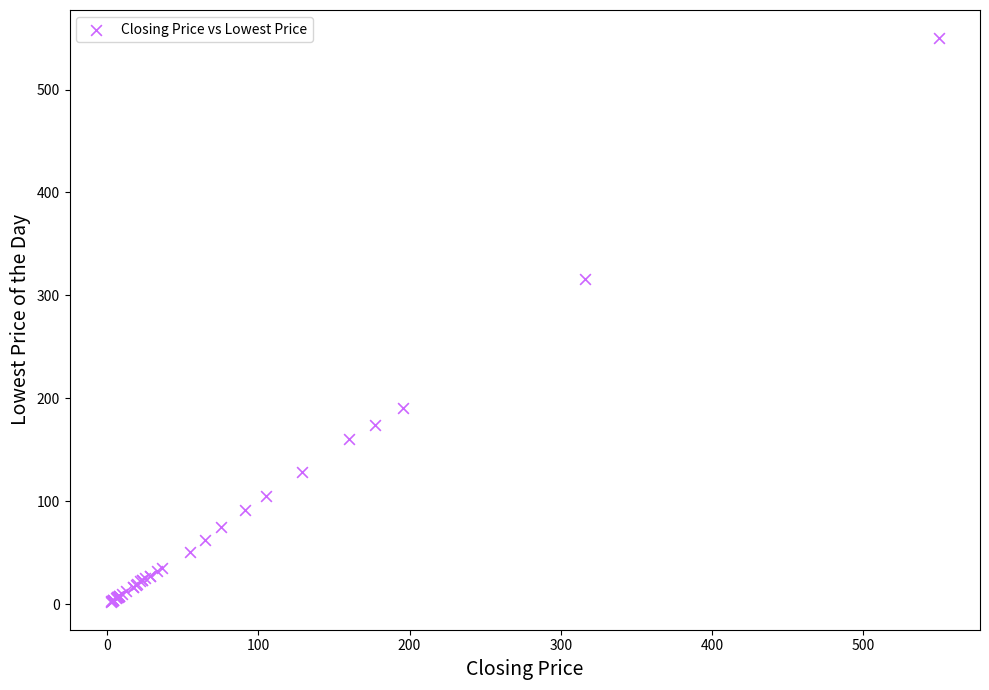

What Y value in the scatter plot is closest to 276?

316.0